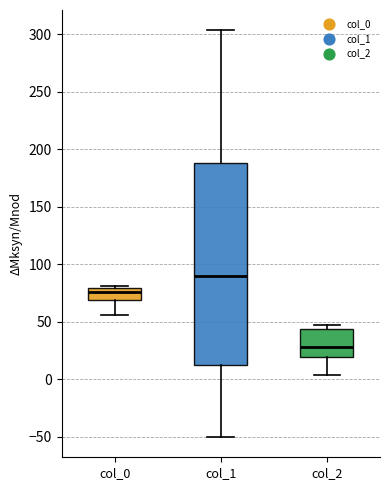

Where is the lower edge of the box for col_0 on the y-axis? The values are not printed on the chart, so give them approximately, as read against the axis.

70